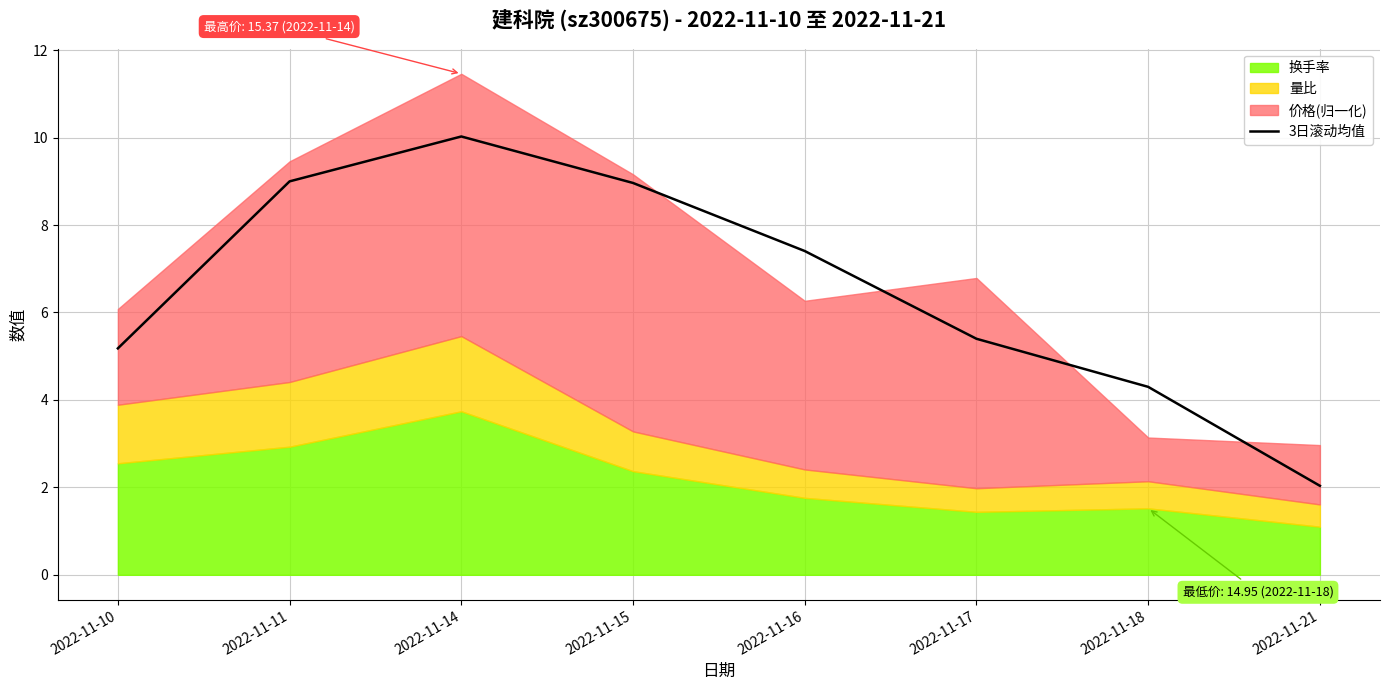

How many points are higher than both their immediate neighbors (excluding endpoints)?

1